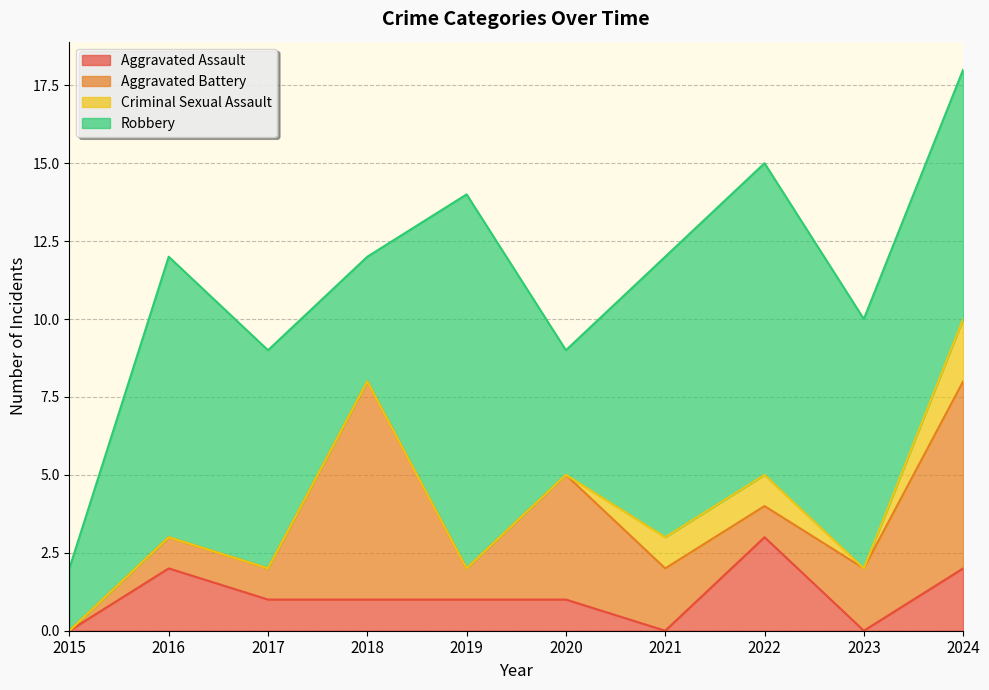

Where is Aggravated Battery nearest to the value 3?

2020